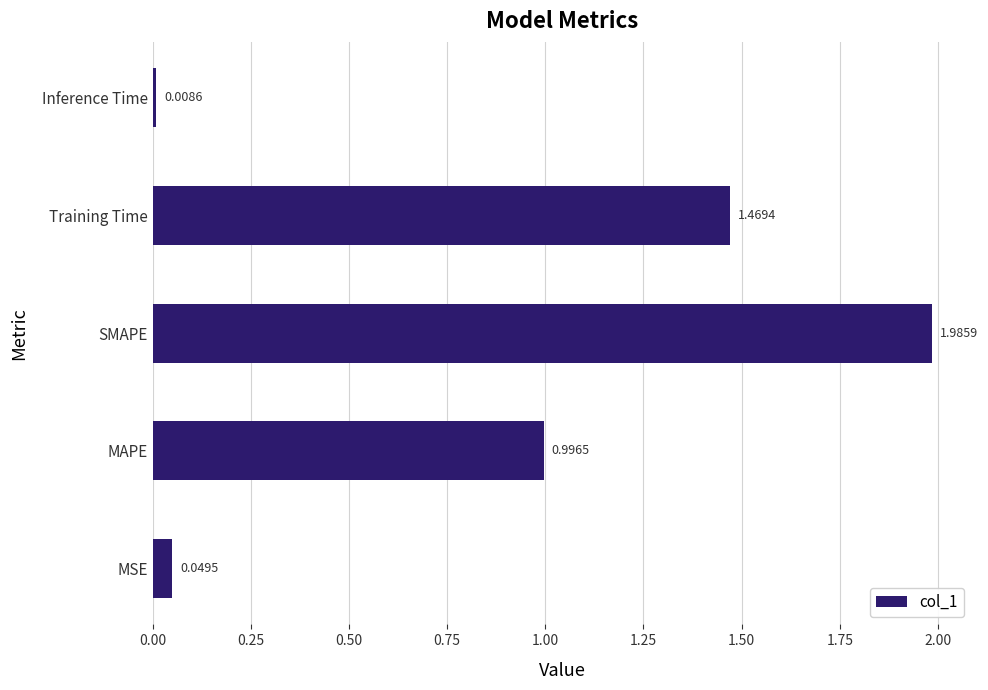

What is the change in value from SMAPE to Inference Time?

-2.0